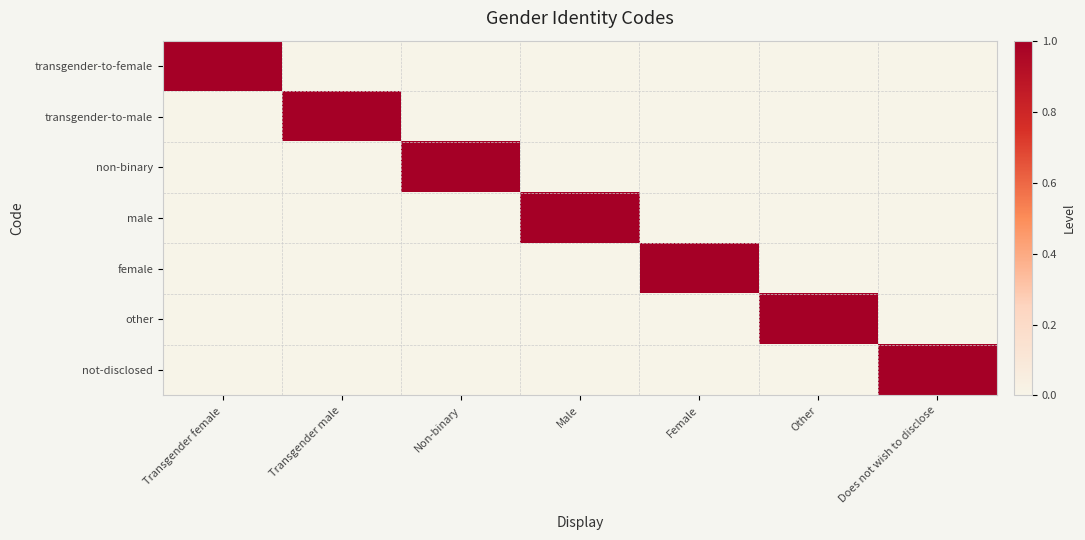

Which has a higher value, Does not wish to disclose or Transgender female?

Transgender female